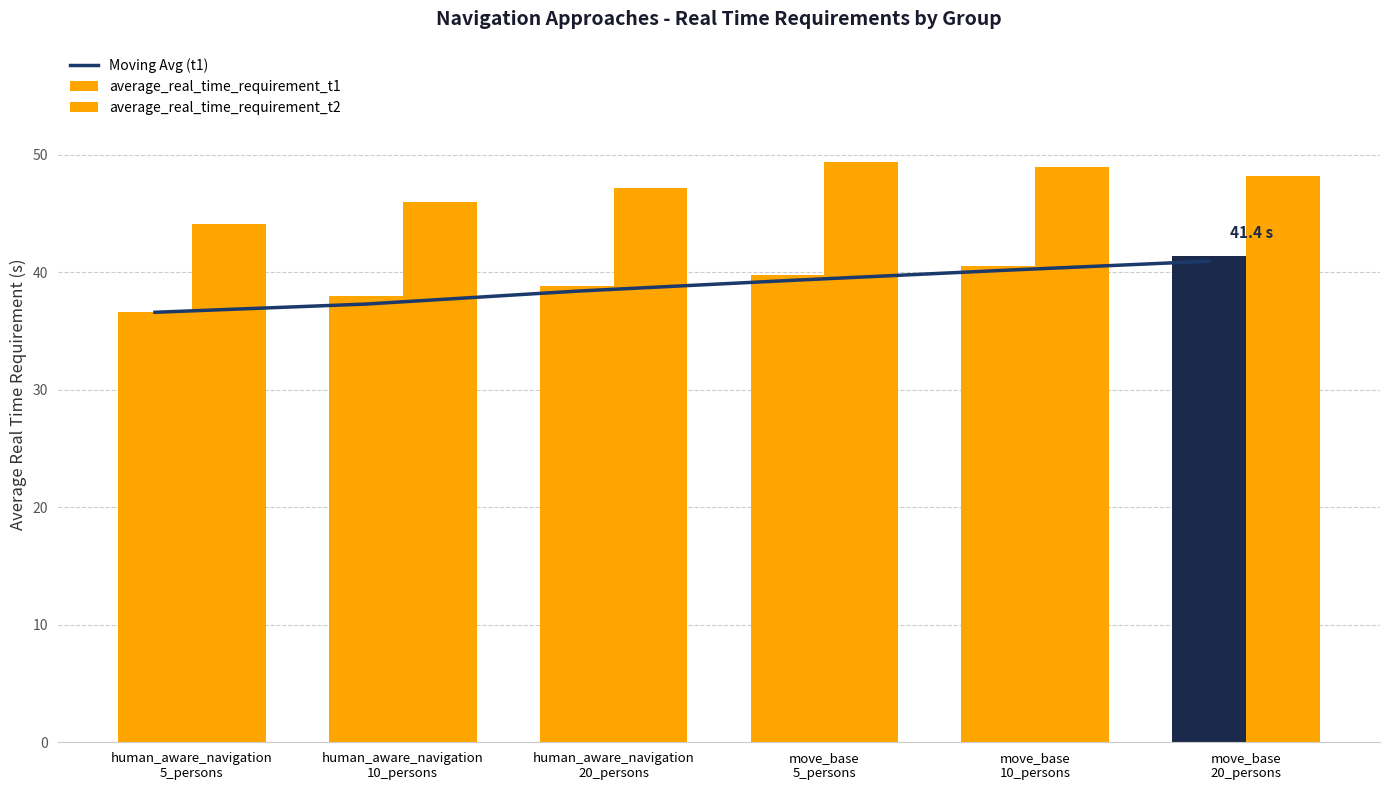

Which series has the widest spread of values?

average_real_time_requirement_t2